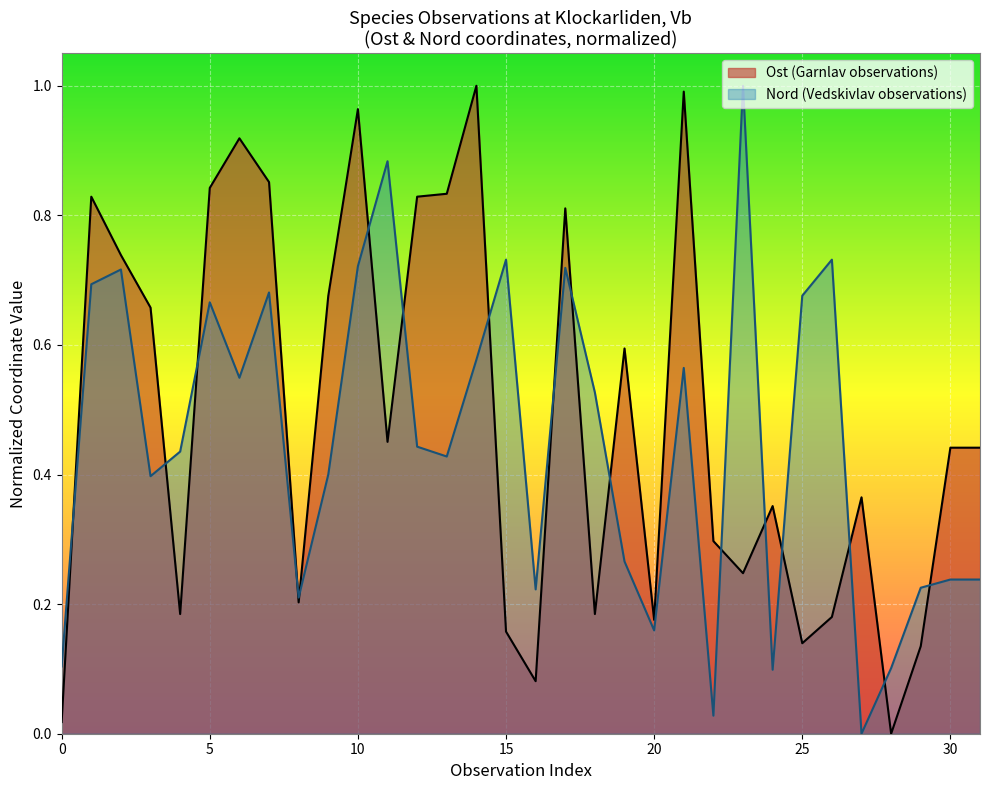

Which series has the largest range (max minus min)?

Garnlav